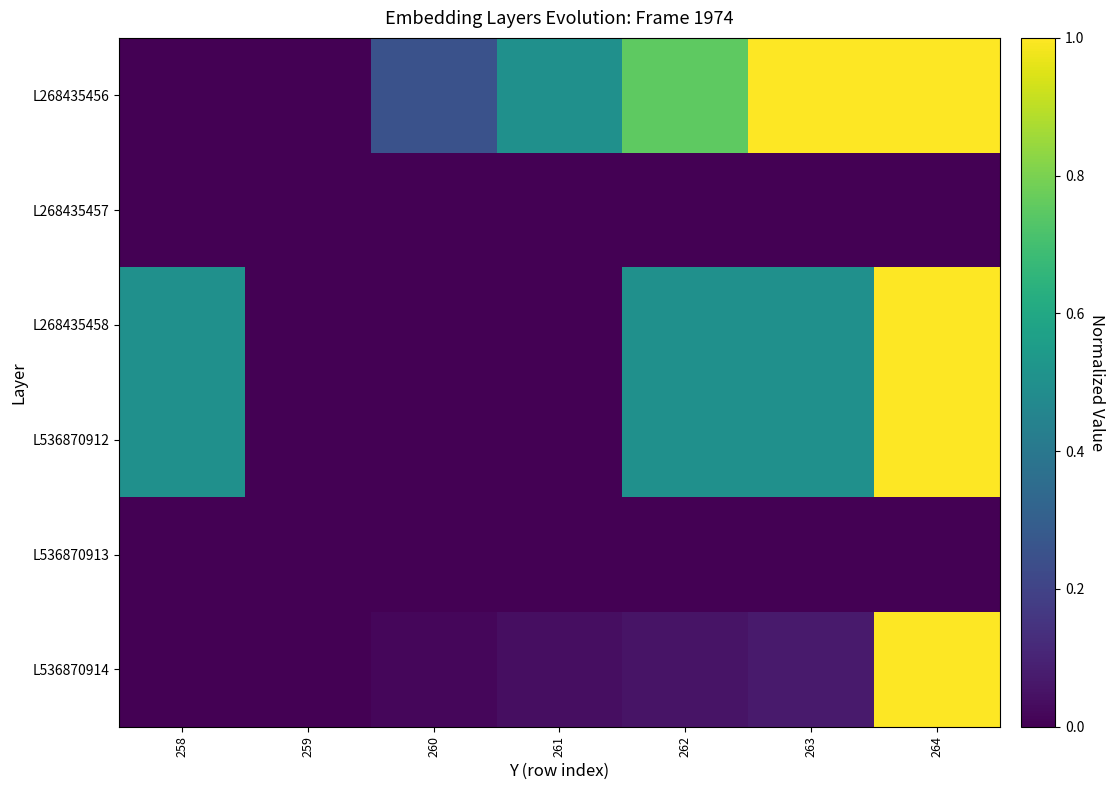

Which category has the highest value across all series?

263